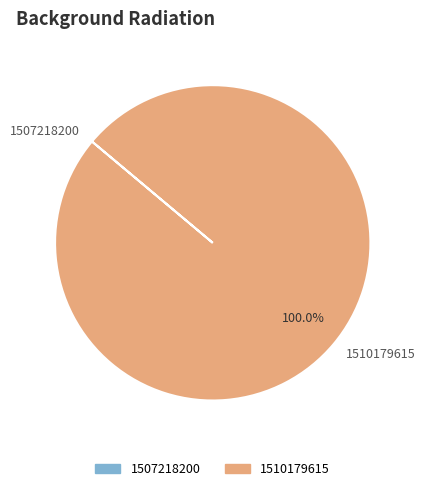

Which slice represents more than half of the pie?

1510179615